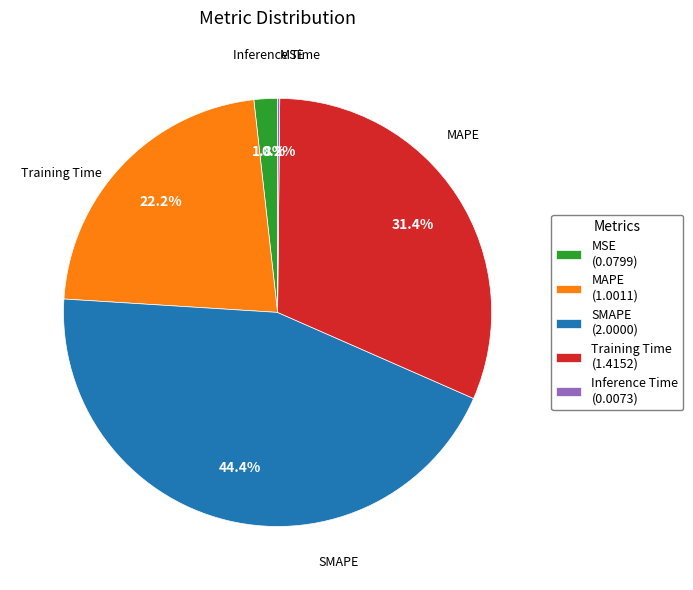

Does MSE (0.0799) represent more than half of the total?

No